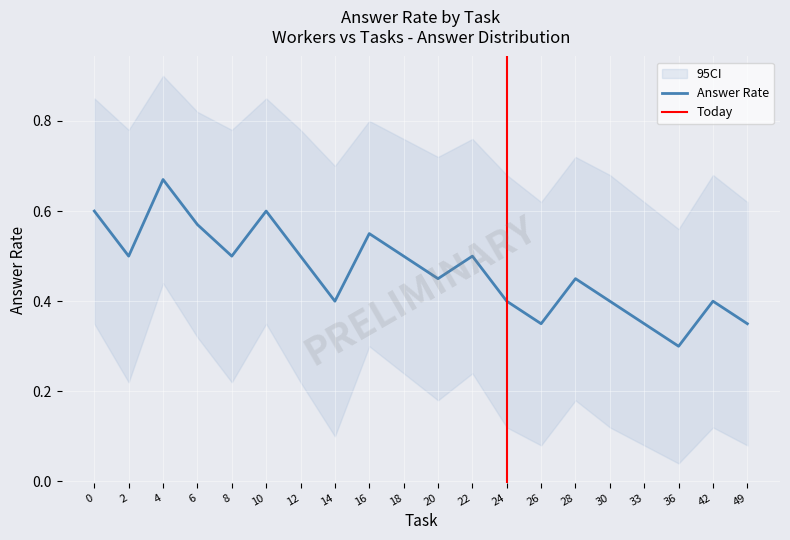

What is the total value across all series at 8?

1.5